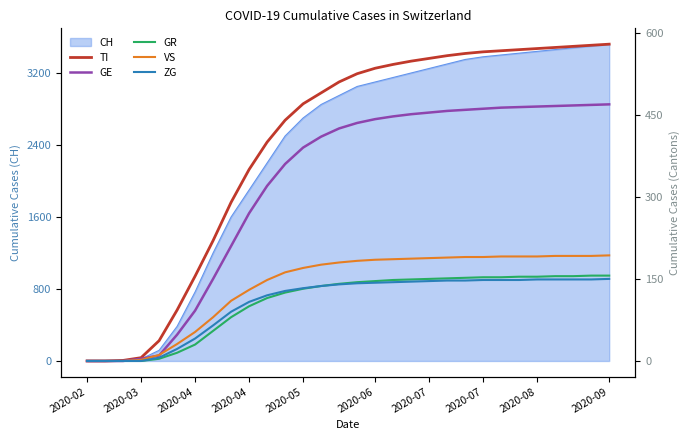

At how many categories does at least one series exceed 35?

26